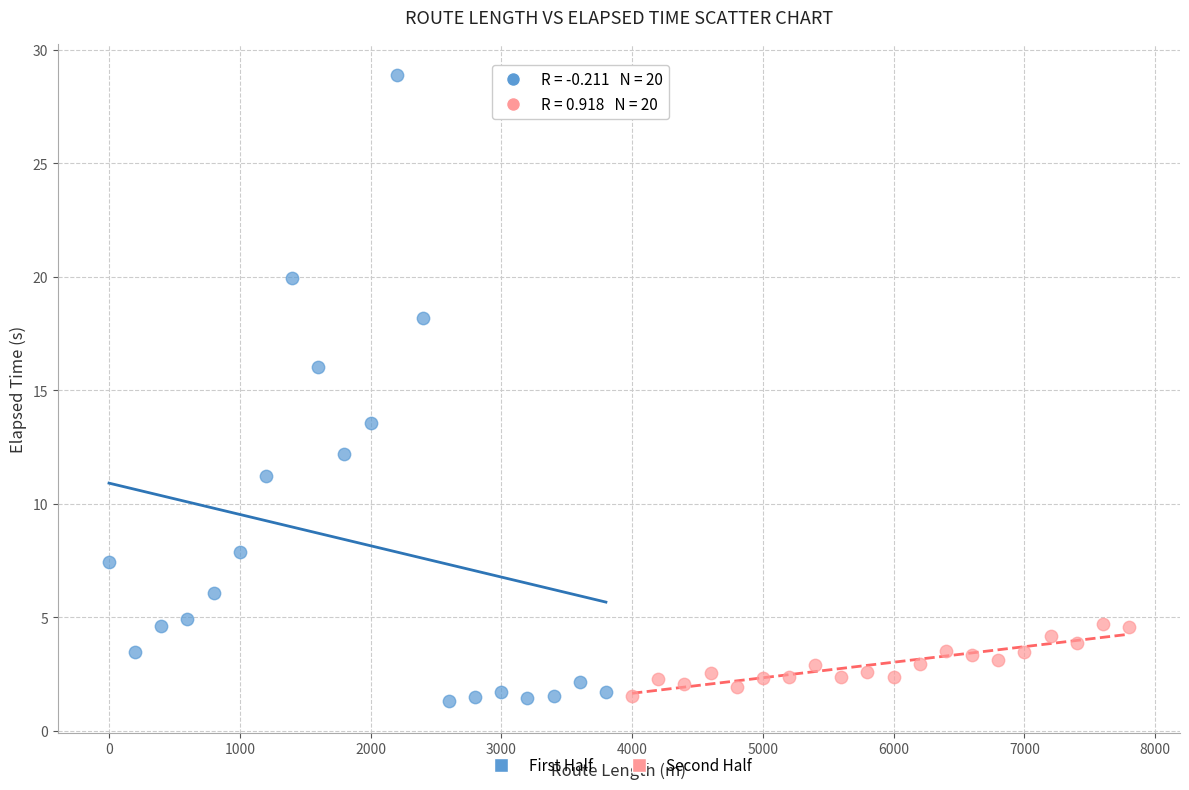

What are all the series names shown in the legend?

First Half, Second Half